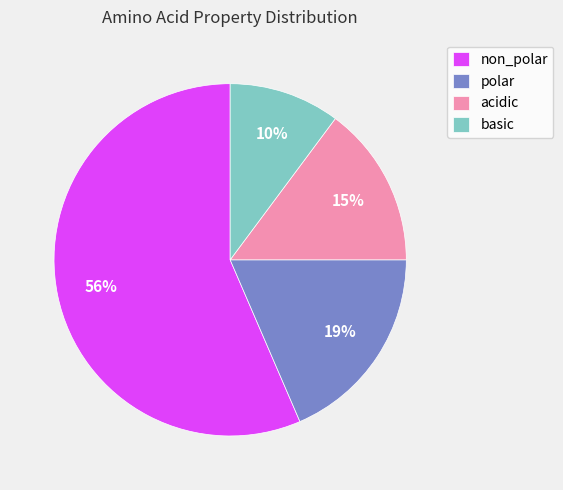

To the nearest percent, what portion does non_polar represent?

56%